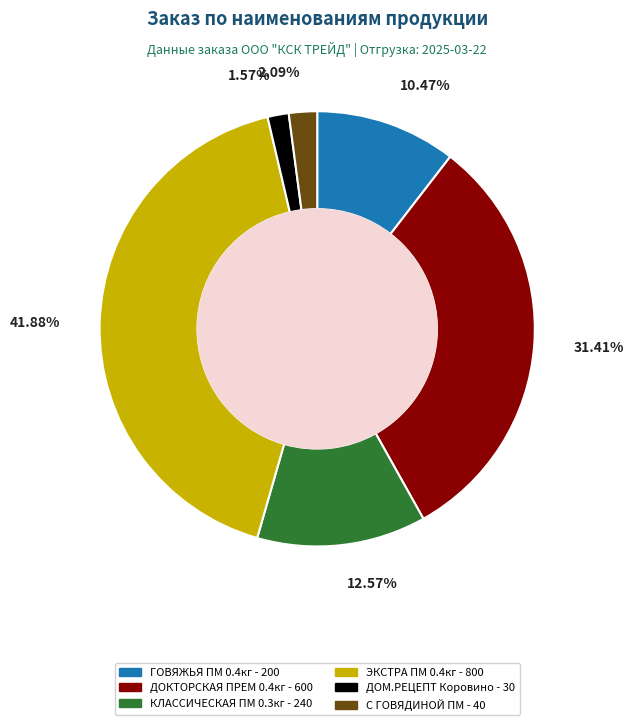

Is there any slice that represents more than half of the pie?

No